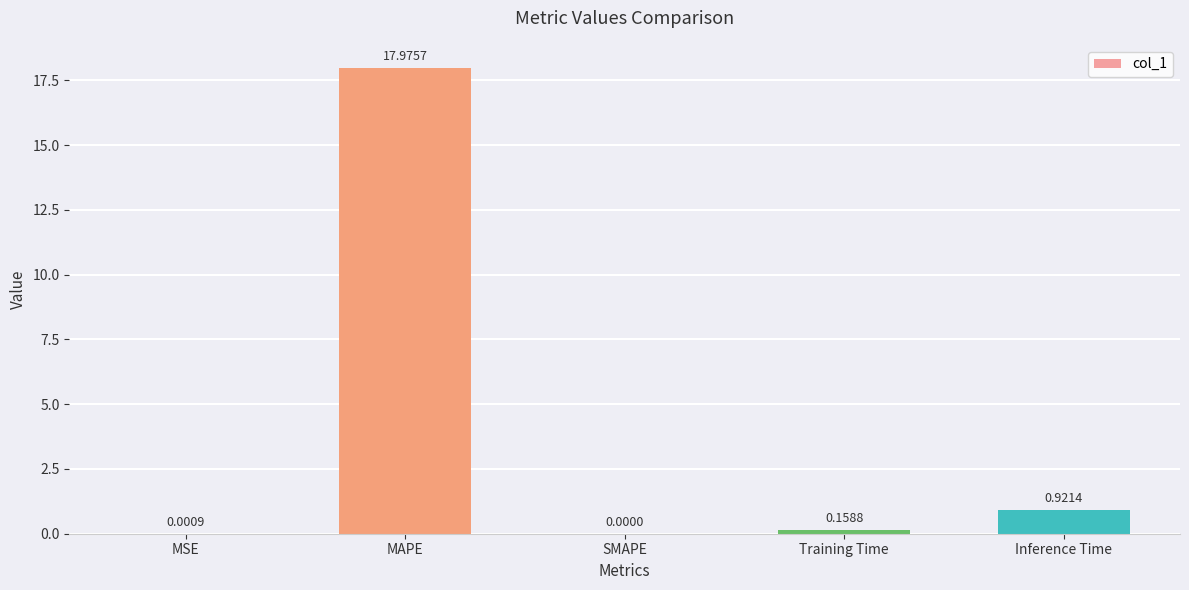

Count the number of categories in the chart.

5